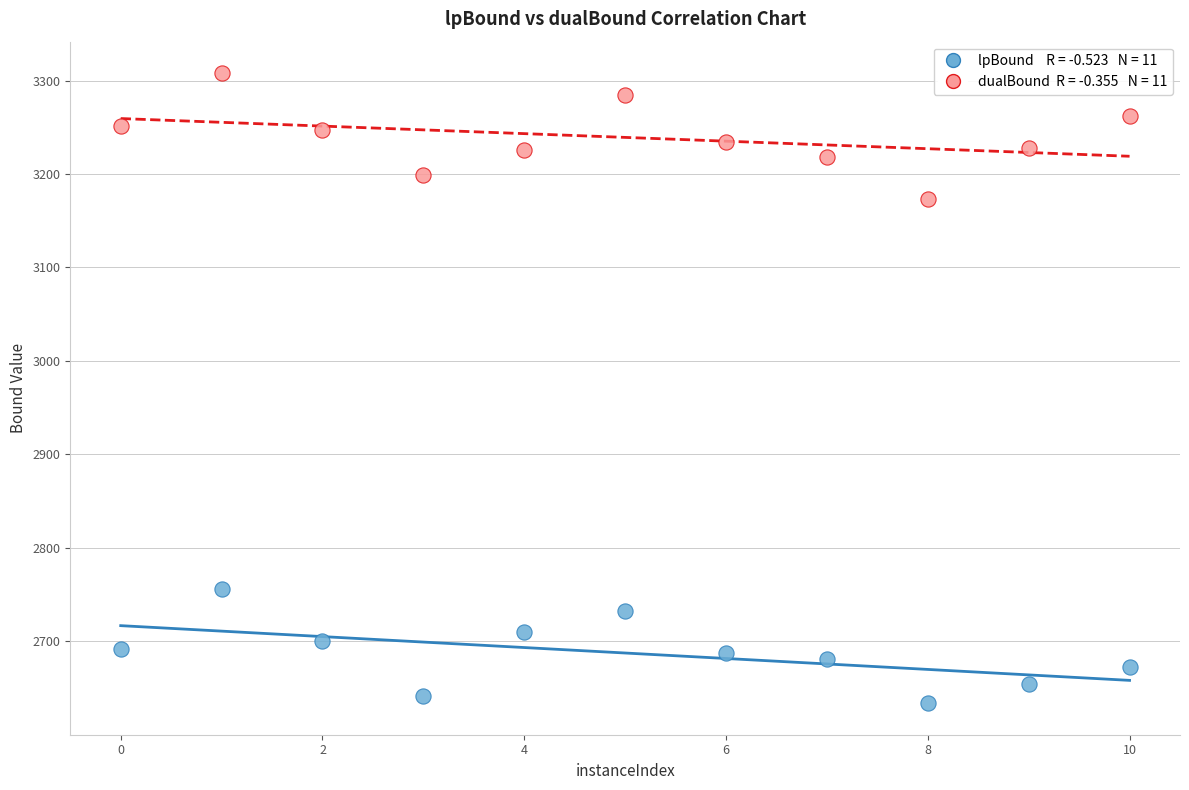

Across all data points, what is the range of X values (max minus min)?

10.0